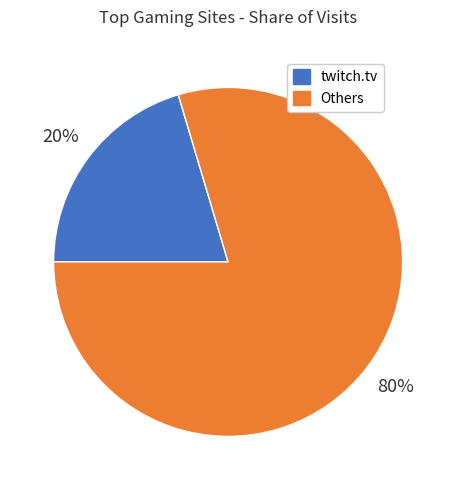

To the nearest percent, what is the average slice percentage?

50%